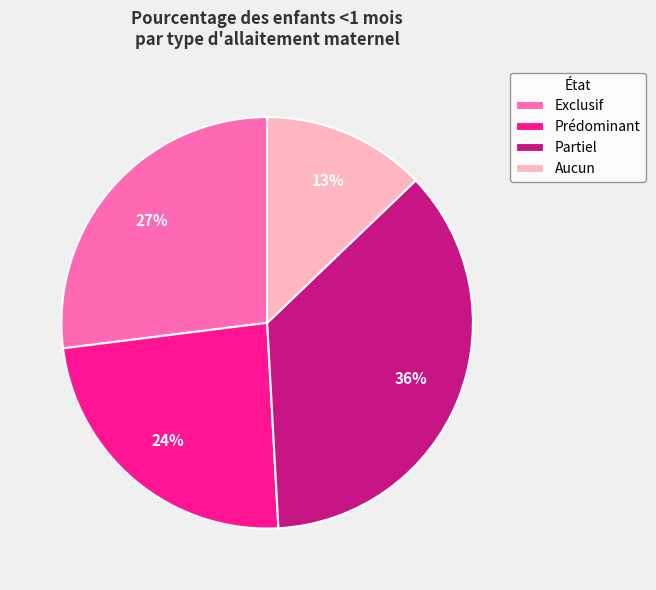

Is it true that Aucun is 21% of the pie?

False